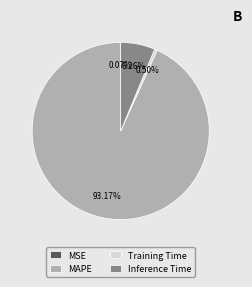

Is the sum of MAPE and Inference Time greater than half?

Yes